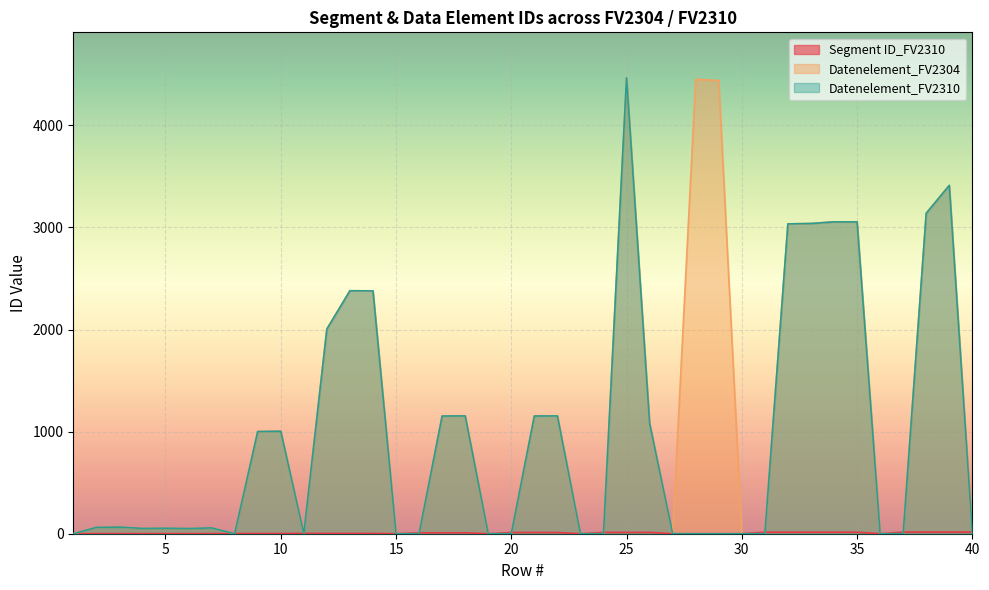

Between which two adjacent categories do Datenelement_FV2304 and Segment ID_FV2310 first intersect?

7 and 8